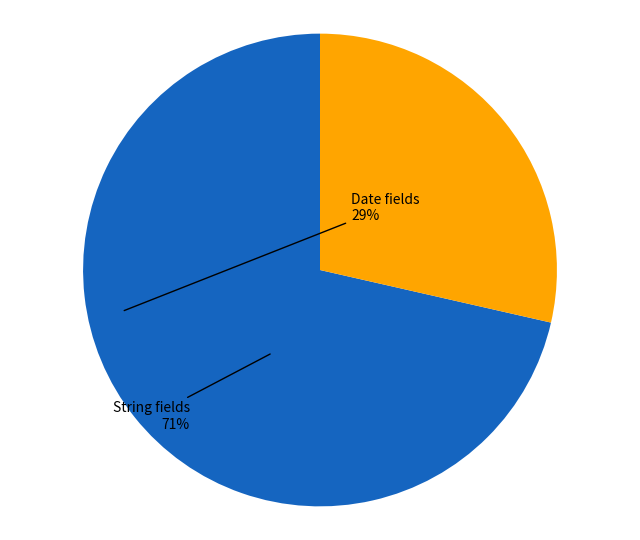

What is the largest slice in the pie chart?

String fields